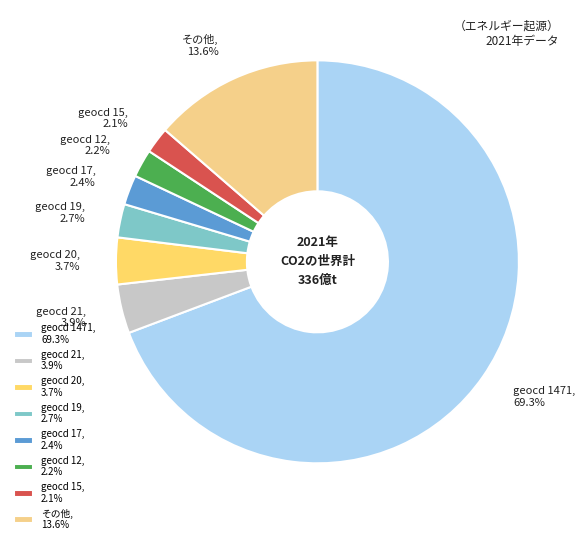

What percentage is NOT represented by geocd 17, 2.4%?

97.6%